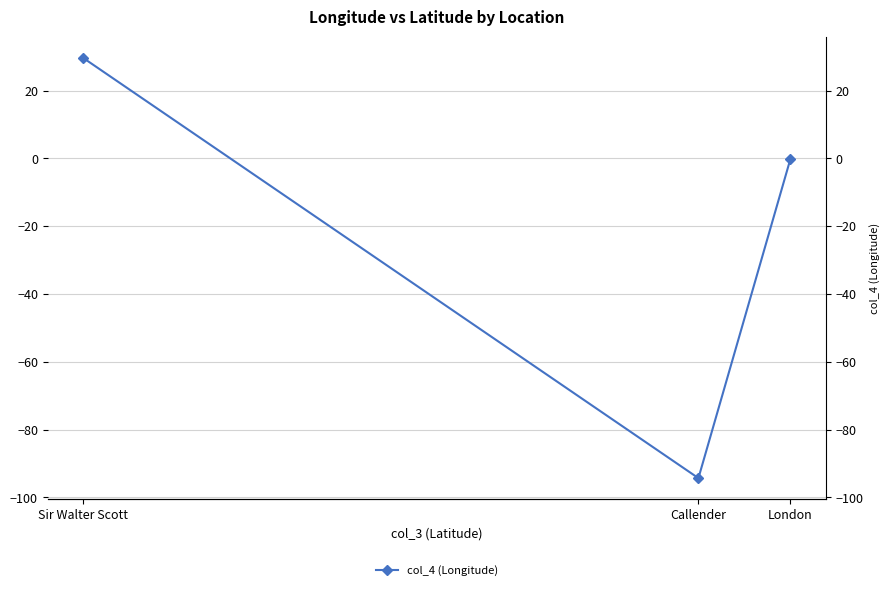

Where does the data first go above 0?

Sir Walter Scott